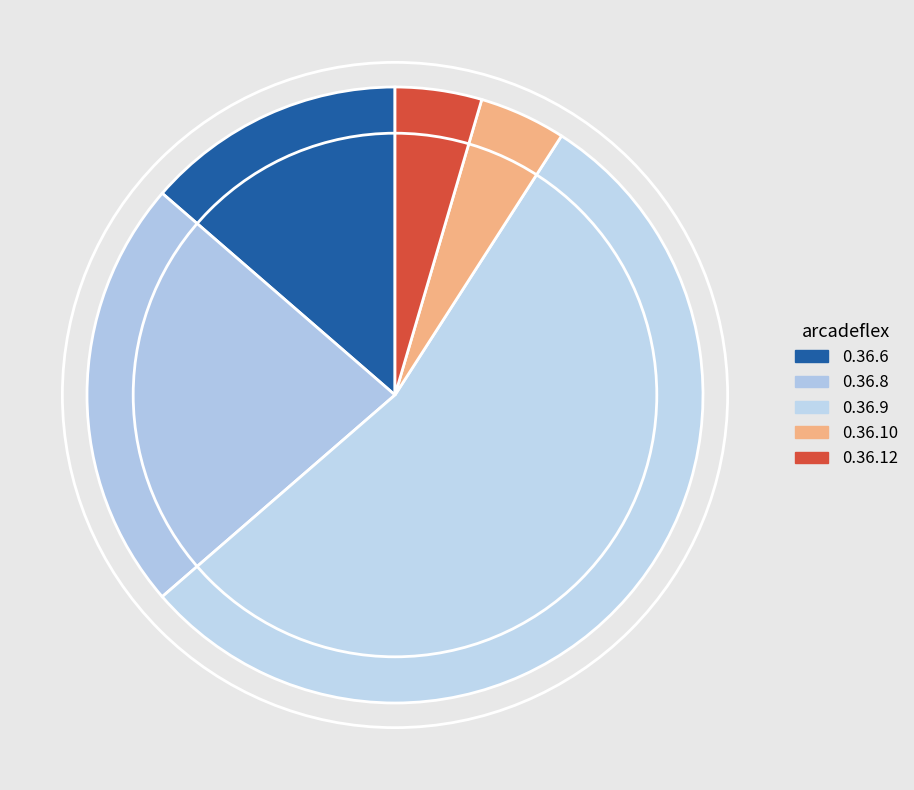

The 0.36.10 slice represents 1% of the pie. True or false?

False